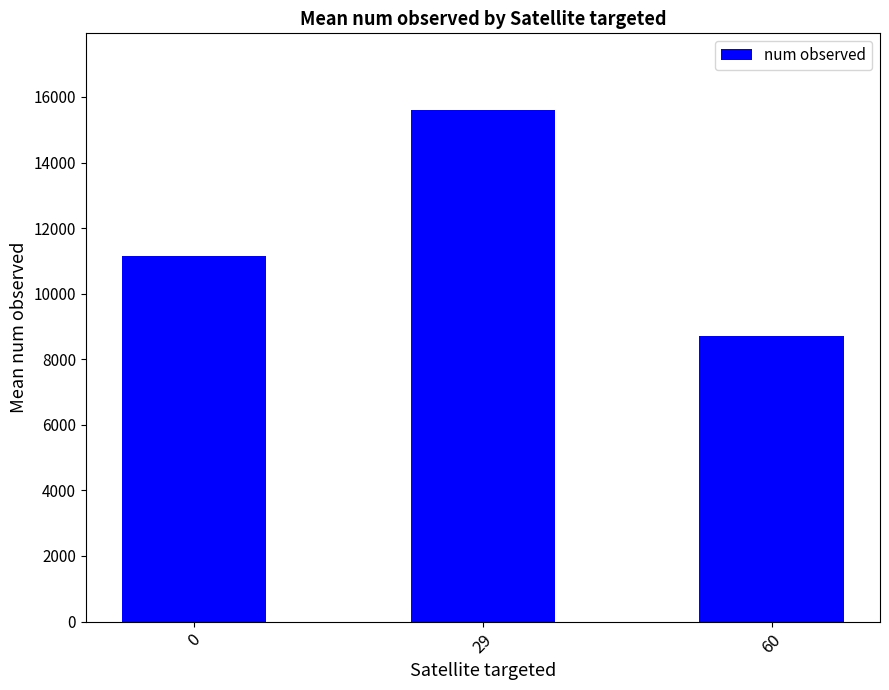

What is the smallest value displayed?

8700.0